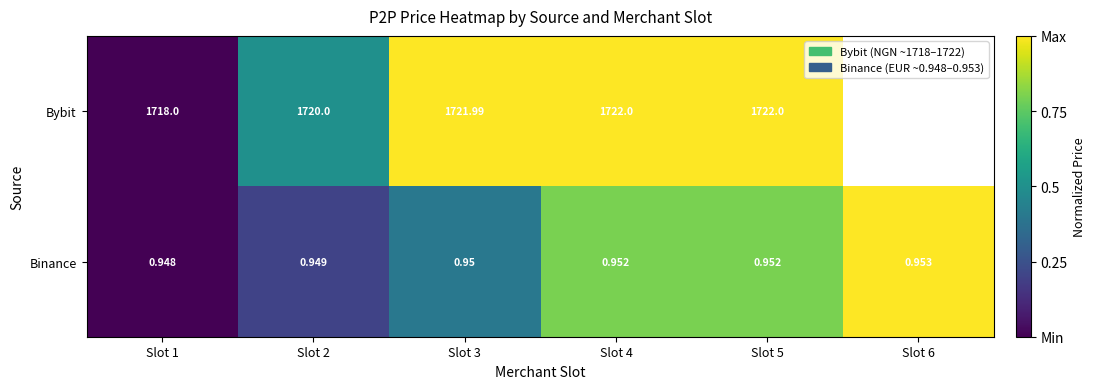

At Slot 5, list the series in order from largest to smallest.

Bybit, Binance